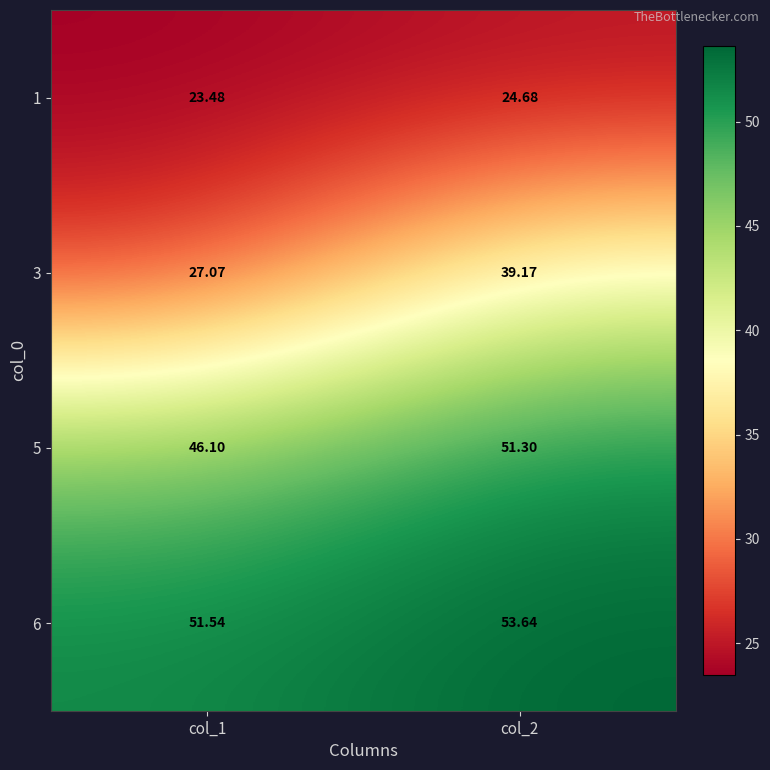

Is the value of 1 at col_1 greater than the value of 5 at col_2?

No